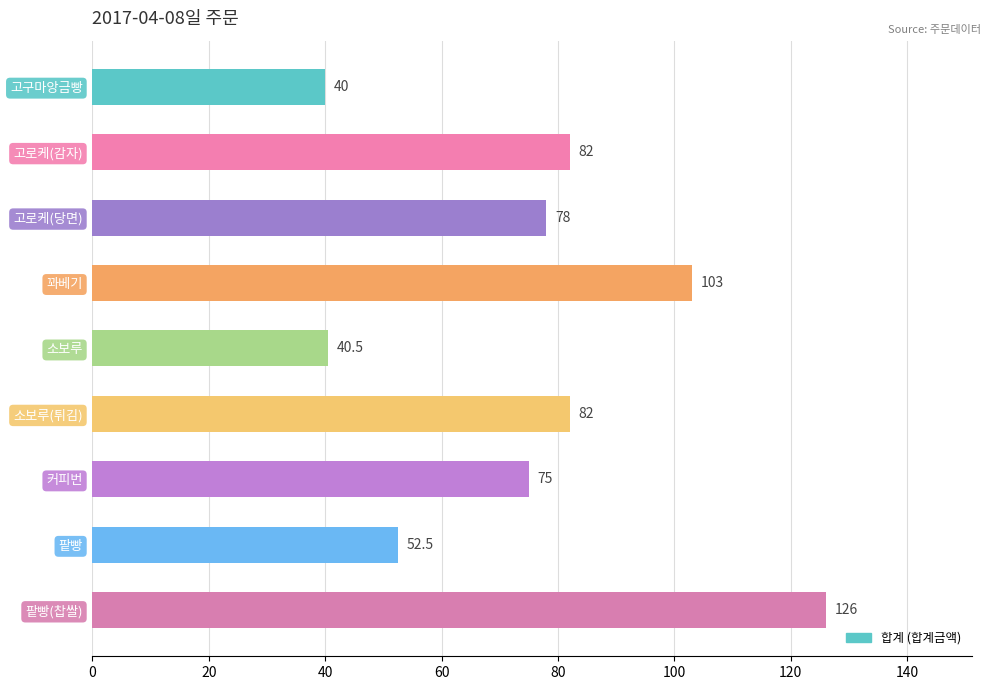

Which has a higher value, 커피번 or 꽈베기?

꽈베기